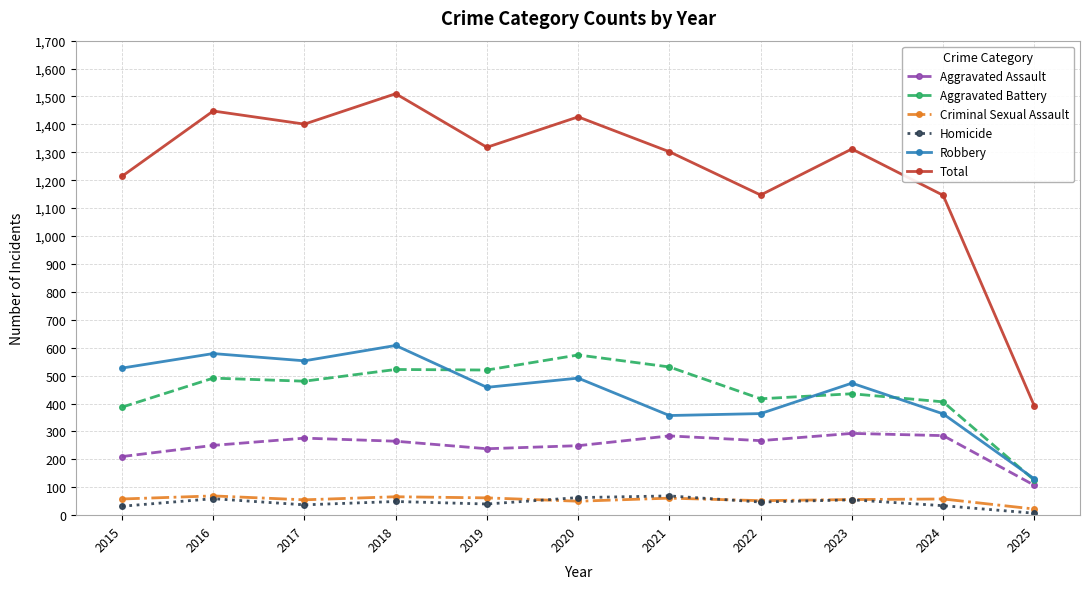

Between 2019 and 2023, which series saw the biggest shift?

Aggravated Battery